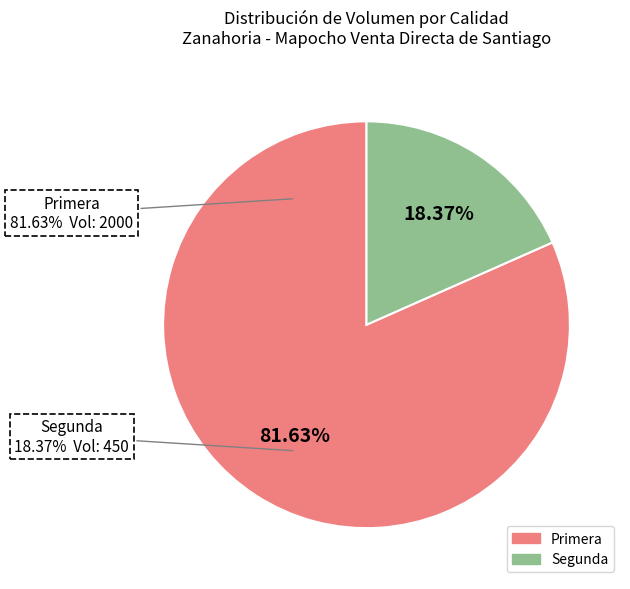

What percentage do Segunda and Primera together represent?

100.0%